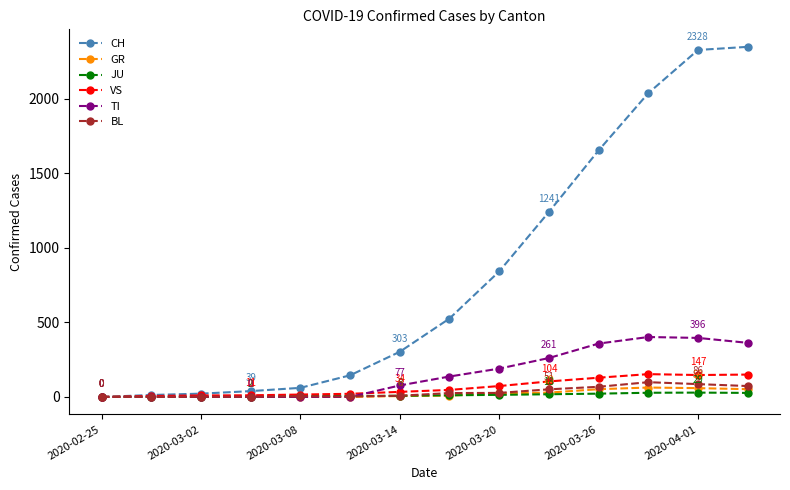

What is the maximum value for BL?

99